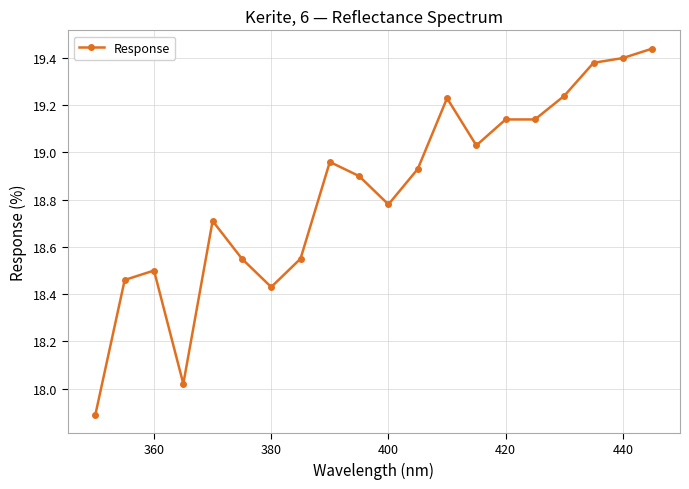

What is the sum of all values?

376.7